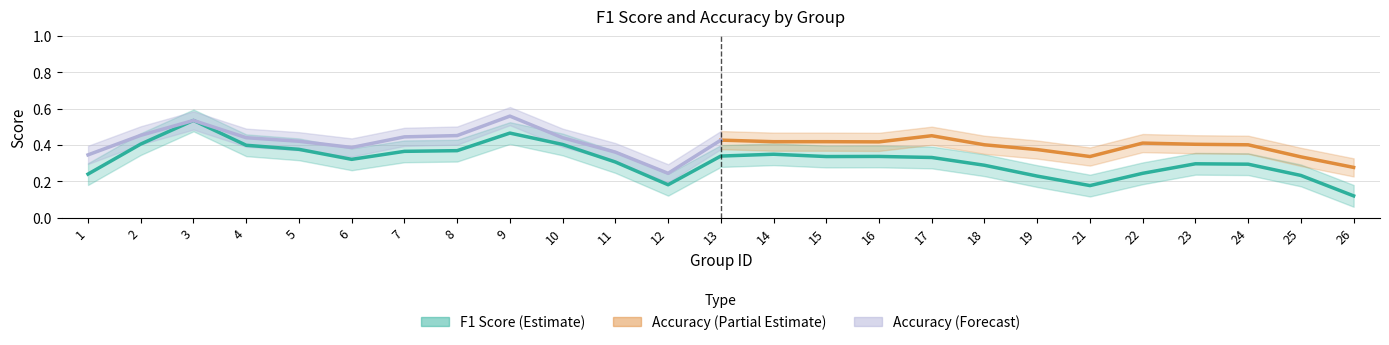

What is the difference between the highest and lowest values at 13?

0.1